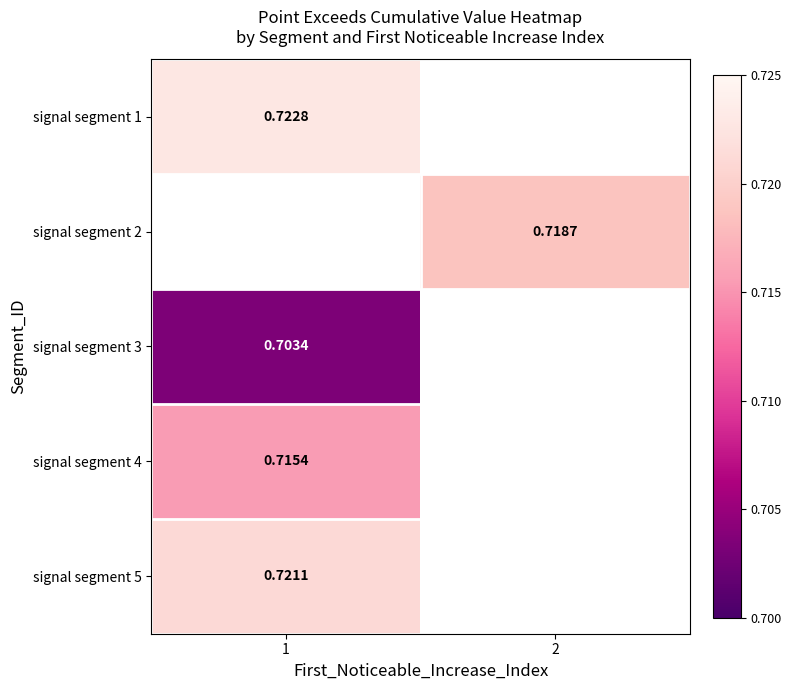

At how many categories does at least one series exceed 0?

2